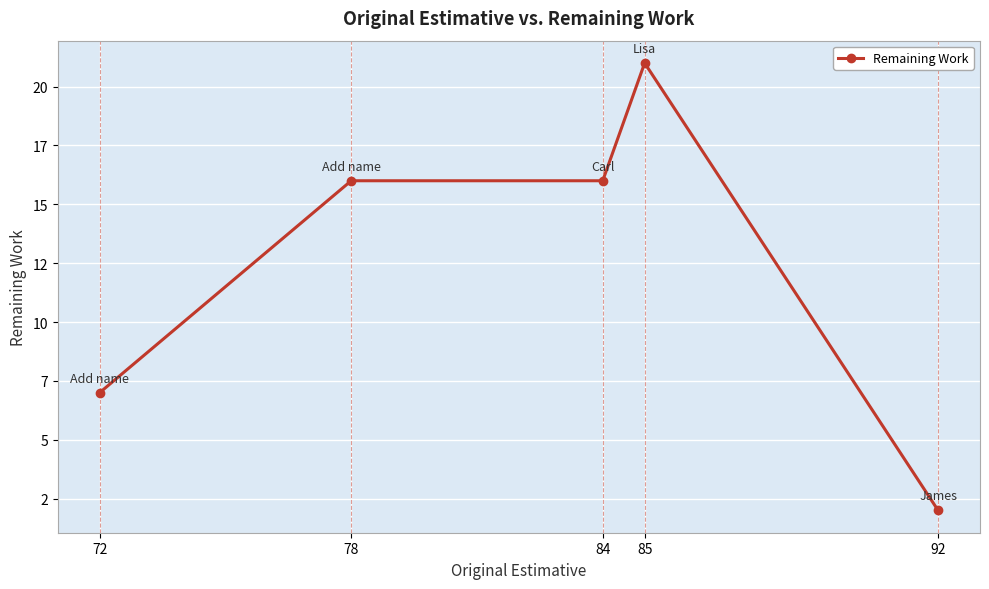

Is it true that the value at 78 is 3?

False